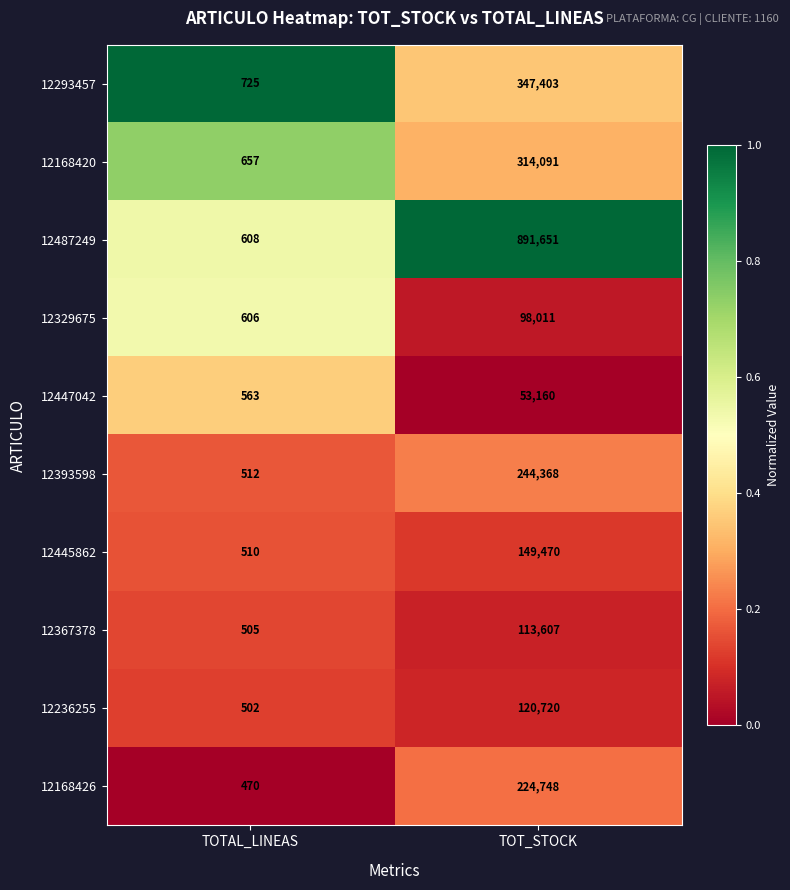

Which series has the largest total across all categories?

12487249